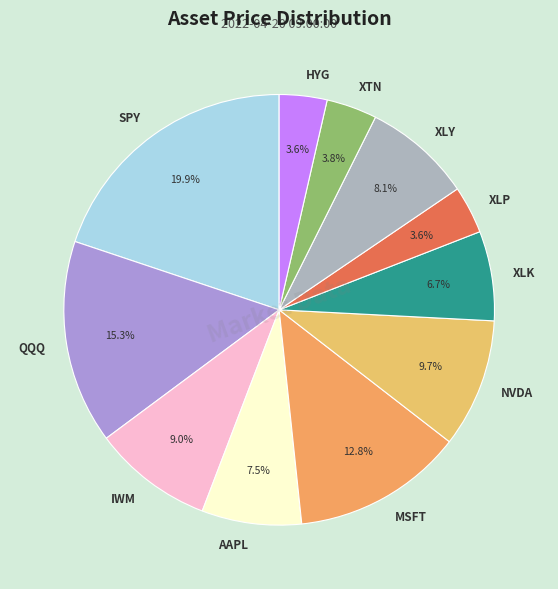

True or false: AAPL accounts for 1% of the total.

False